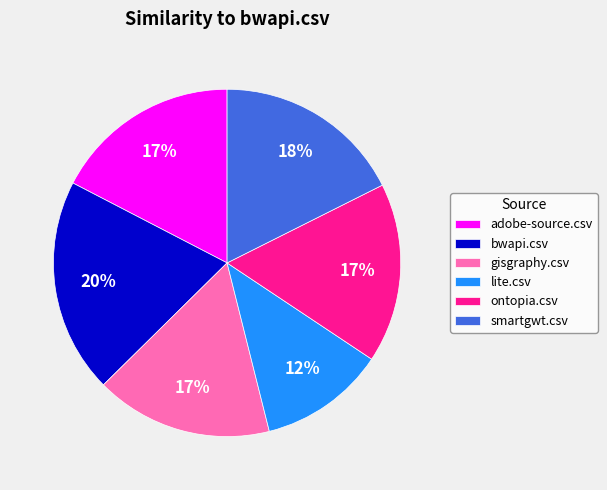

The adobe-source.csv slice represents 17% of the pie. True or false?

True